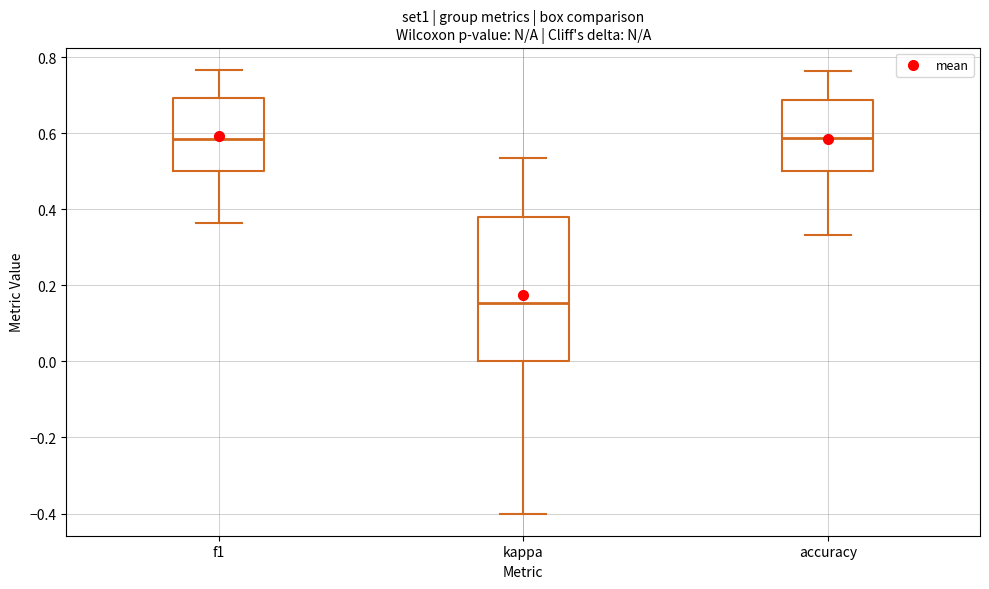

Comparing the boxes themselves (not the whiskers), which one is the tallest?

kappa